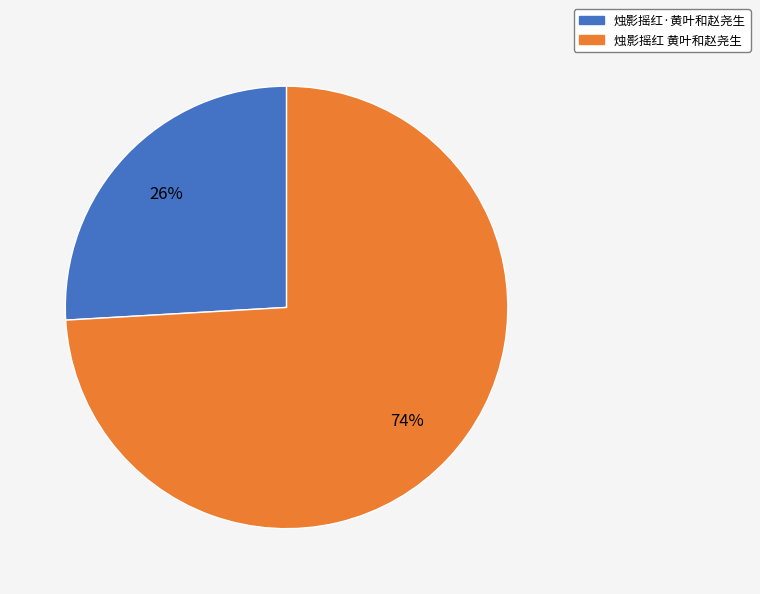

How many slices are in this pie chart?

2